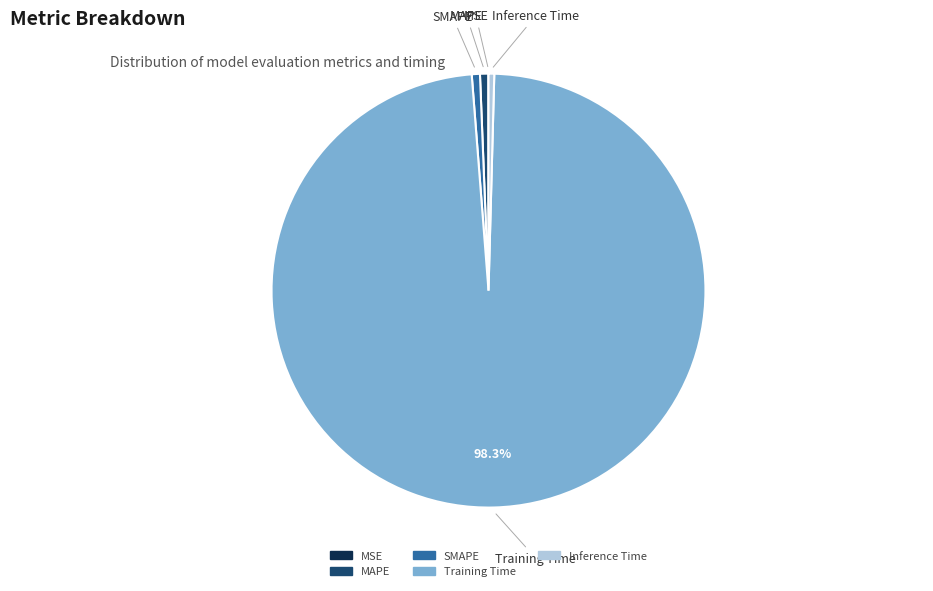

Combined, do Training Time and Inference Time account for over 50%?

Yes